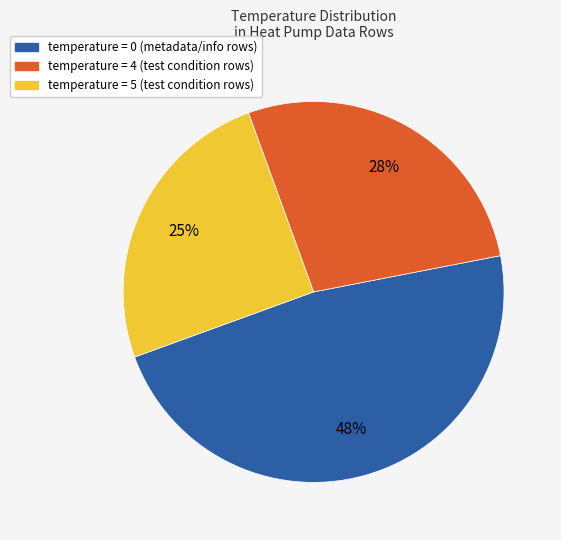

To the nearest percent, what is the average slice percentage?

33%